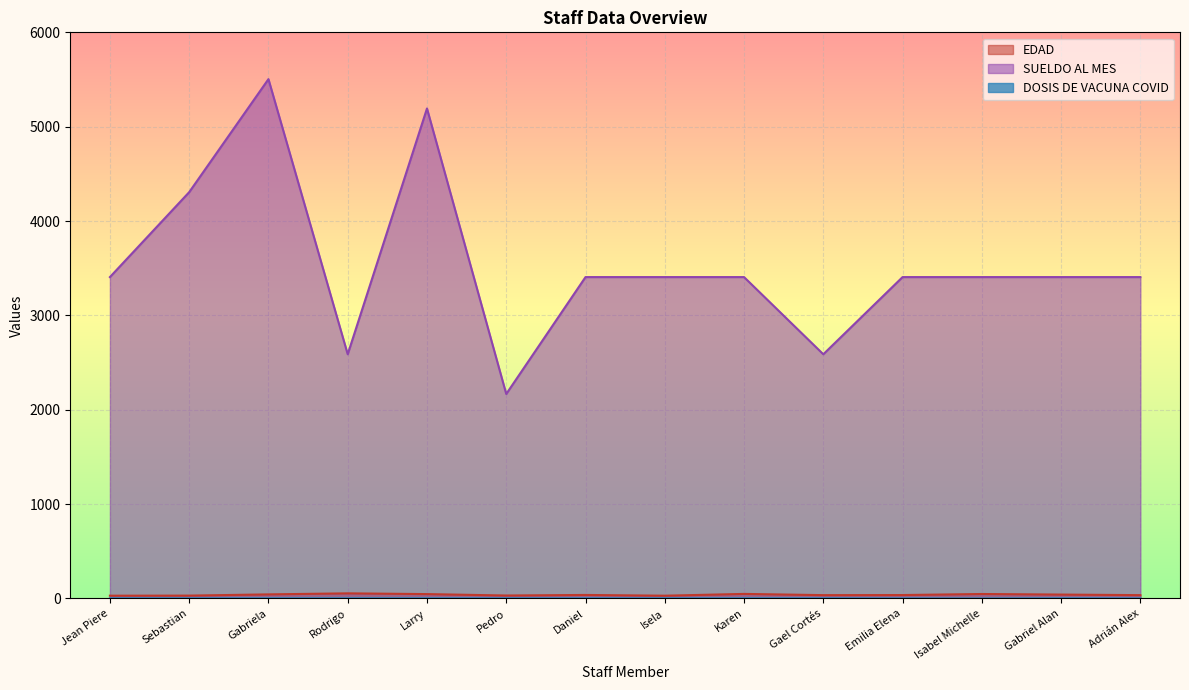

What position from the right is Isabel Michelle?

3